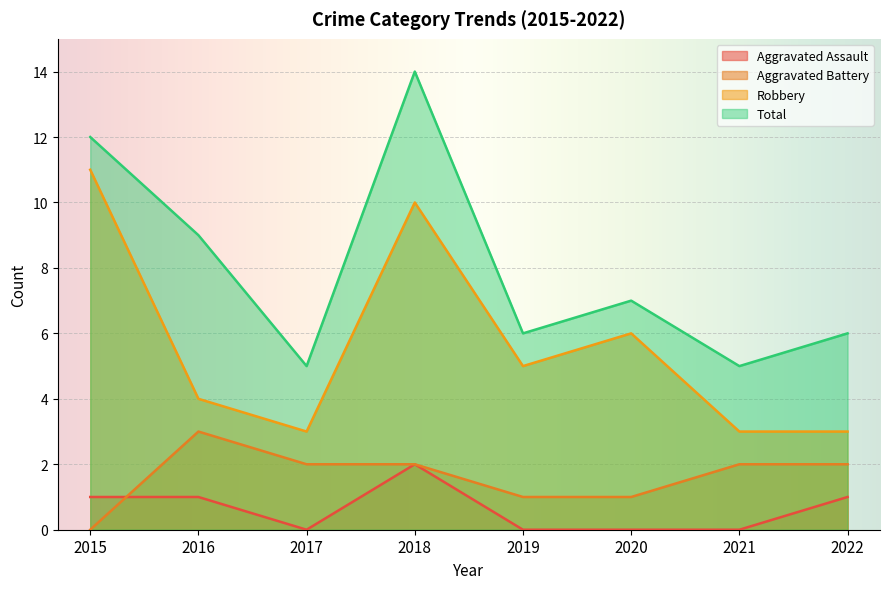

What value does the Aggravated Battery series have at 2017?

2